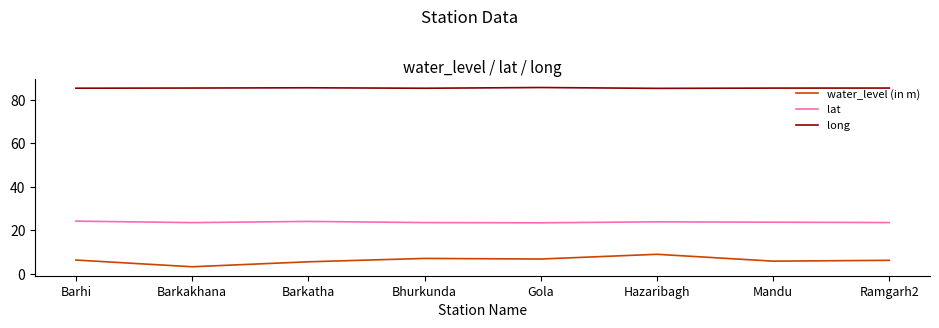

Where is the first local minimum for water_level (in m)?

Barkakhana